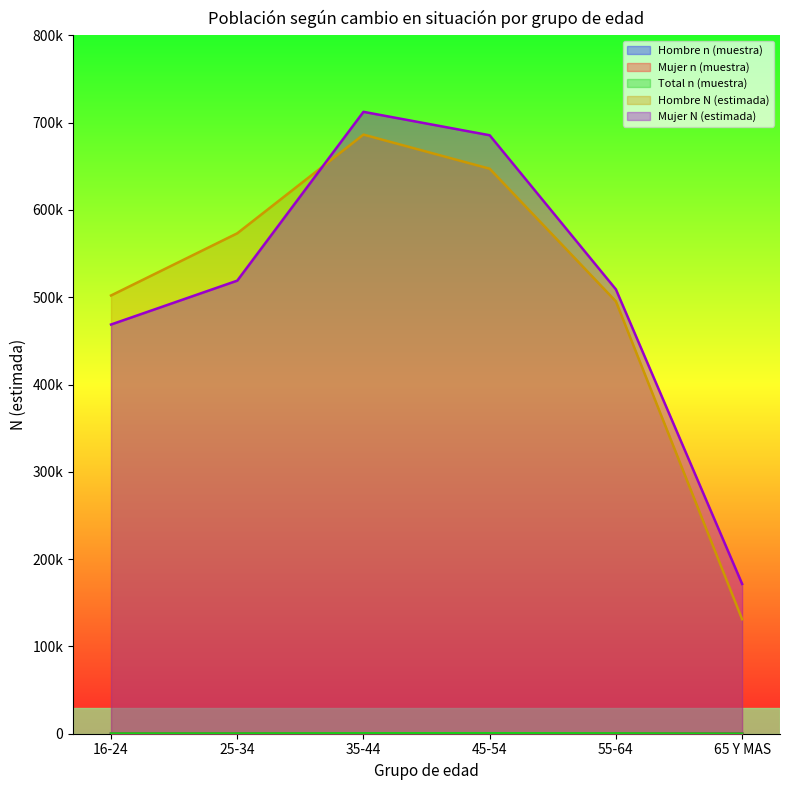

What is the label of the 2nd point from the right?

55-64